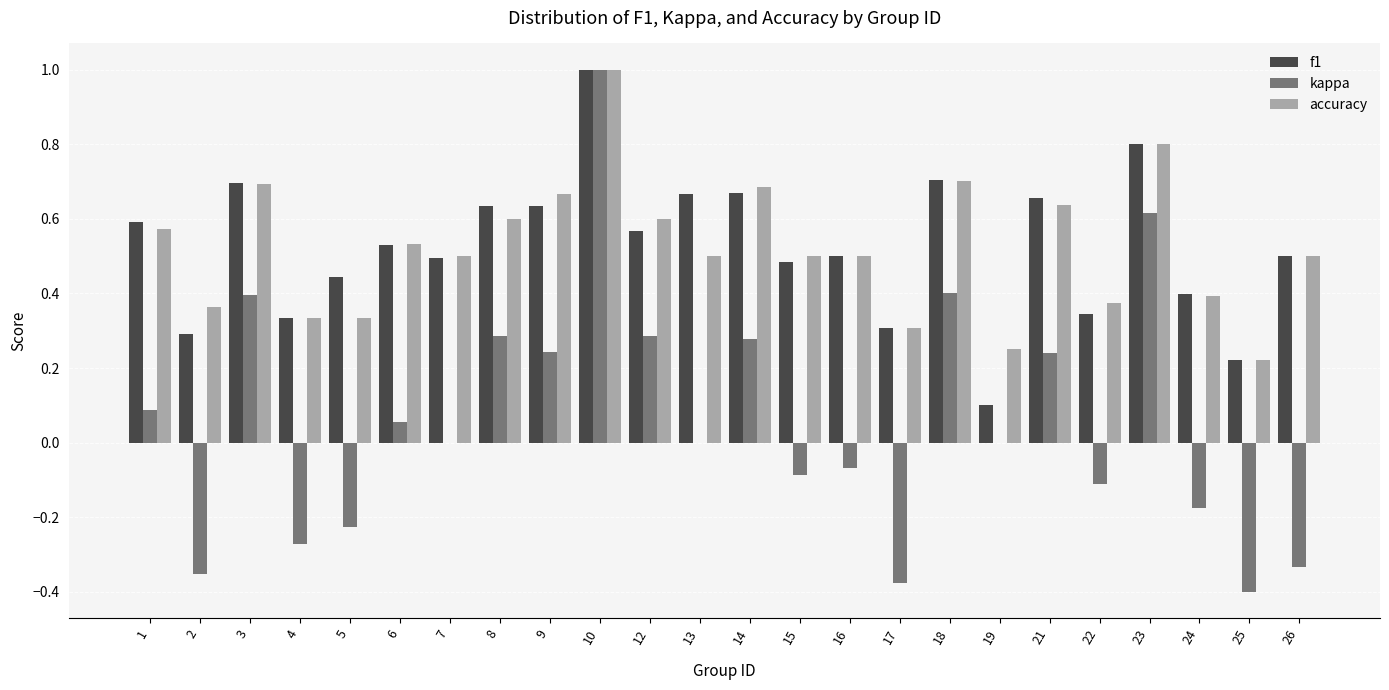

What is the sum of all f1 values?

12.6